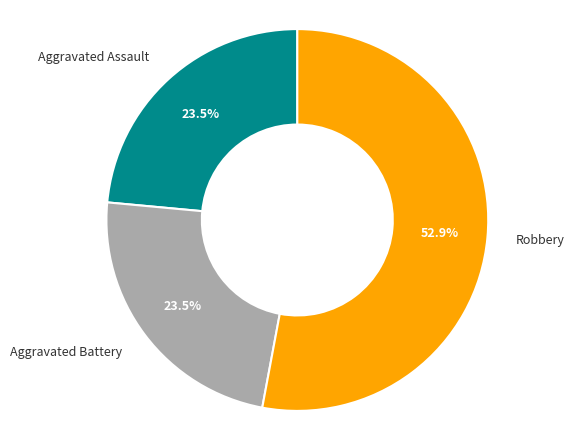

Count the number of slices in the pie.

3